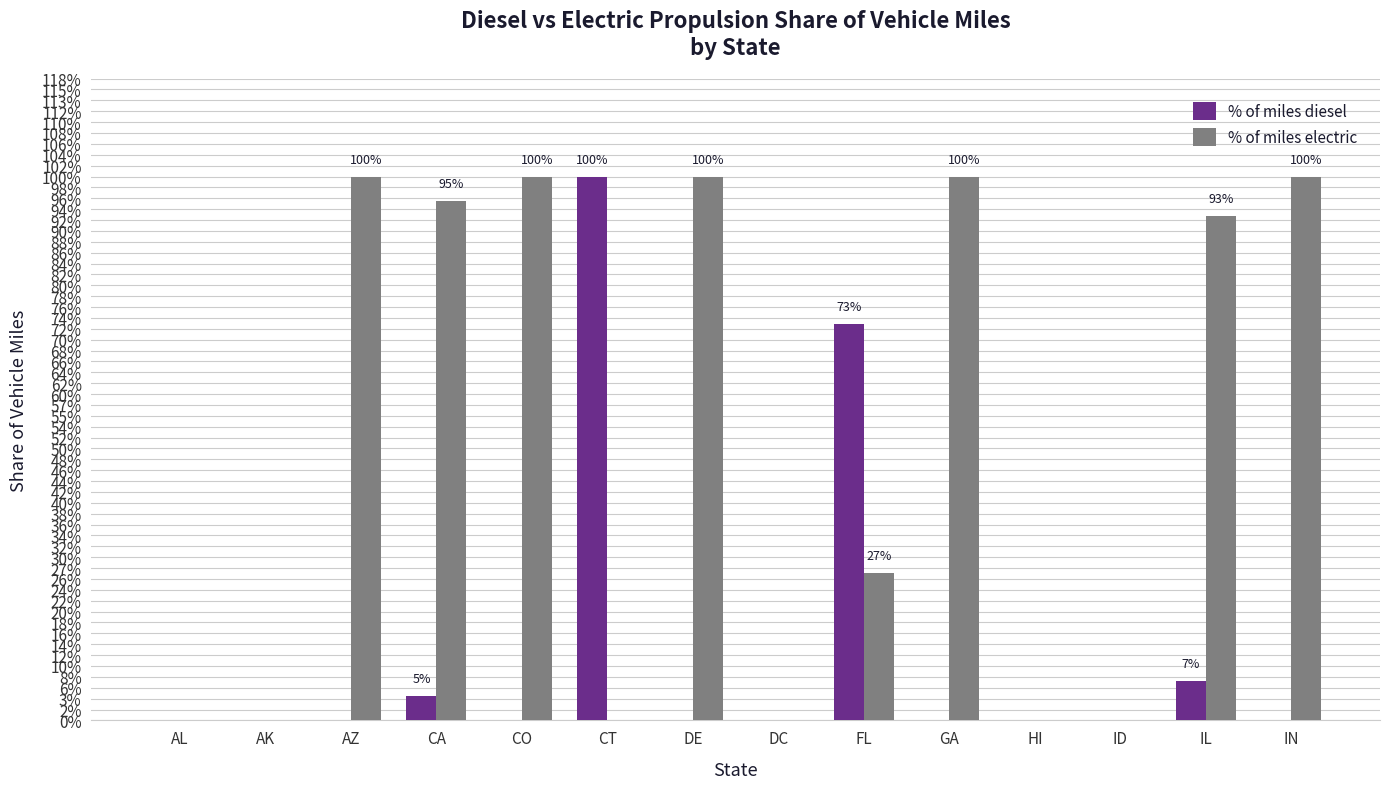

Are the bars horizontal?

No